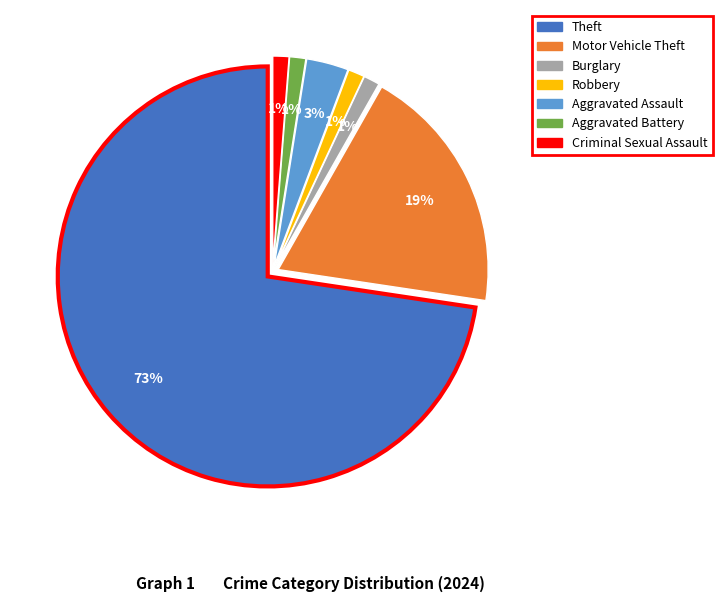

Is there any slice that represents more than half of the pie?

Yes